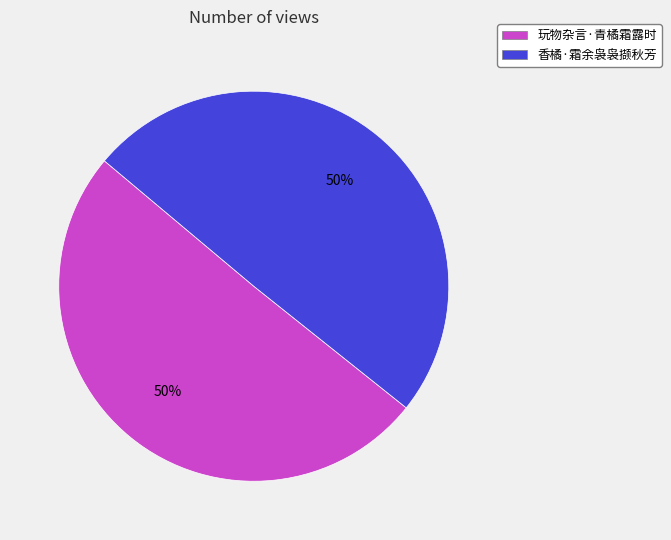

Approximately how many times larger is the value at 香橘·霜余袅袅撷秋芳 compared to 玩物杂言·青橘霜露时?

1.0